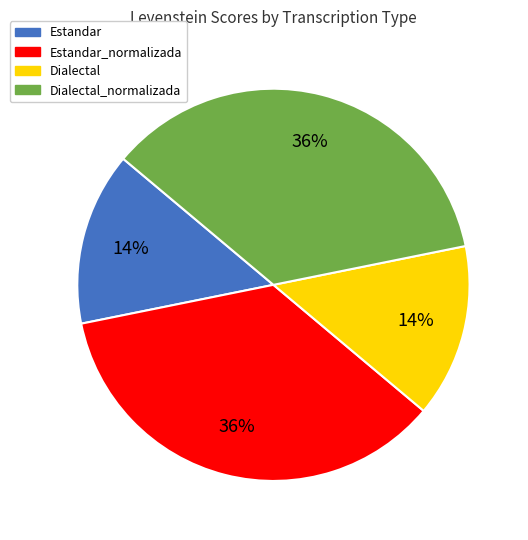

Is there a majority slice in this chart?

No